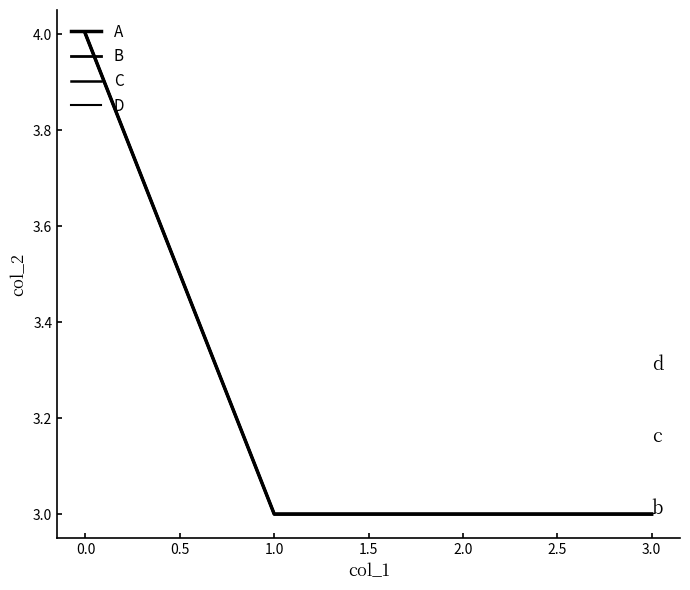

Does the chart display data point markers on the line(s)?

No